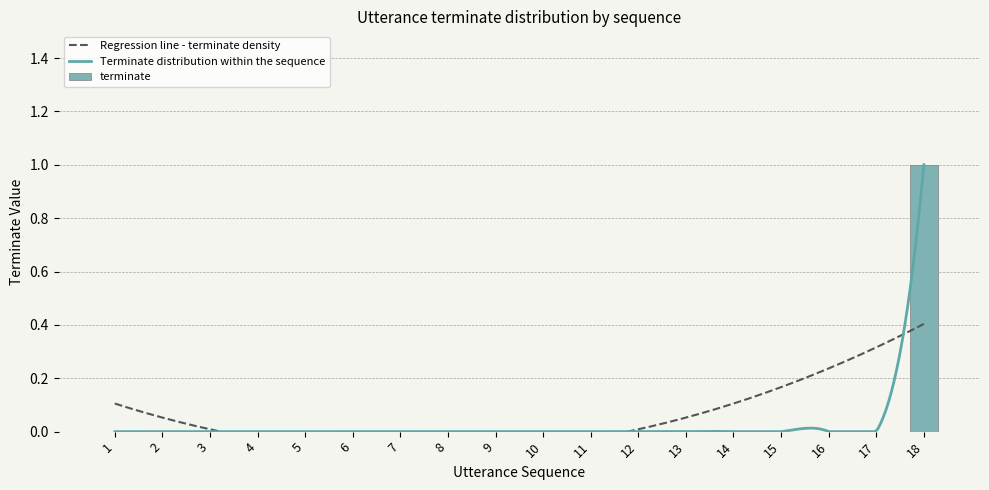

List the labels in order of value, smallest first.

1, 2, 3, 4, 5, 6, 7, 8, 9, 10, 11, 12, 13, 14, 15, 16, 17, 18